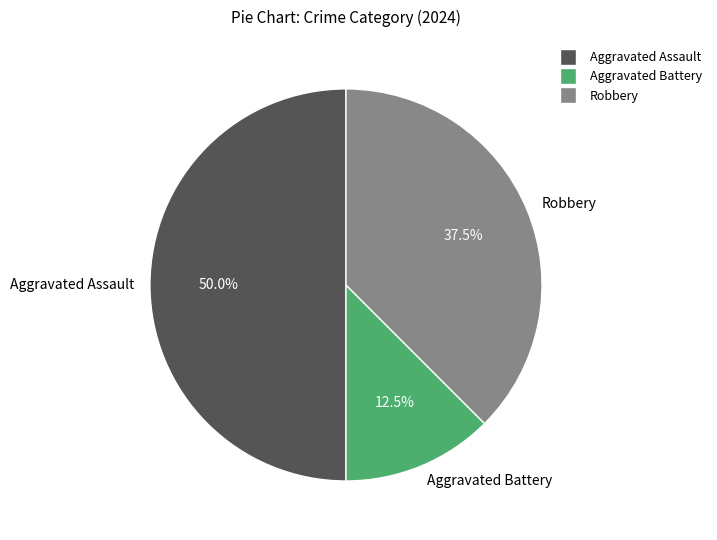

Count the number of slices in the pie.

3